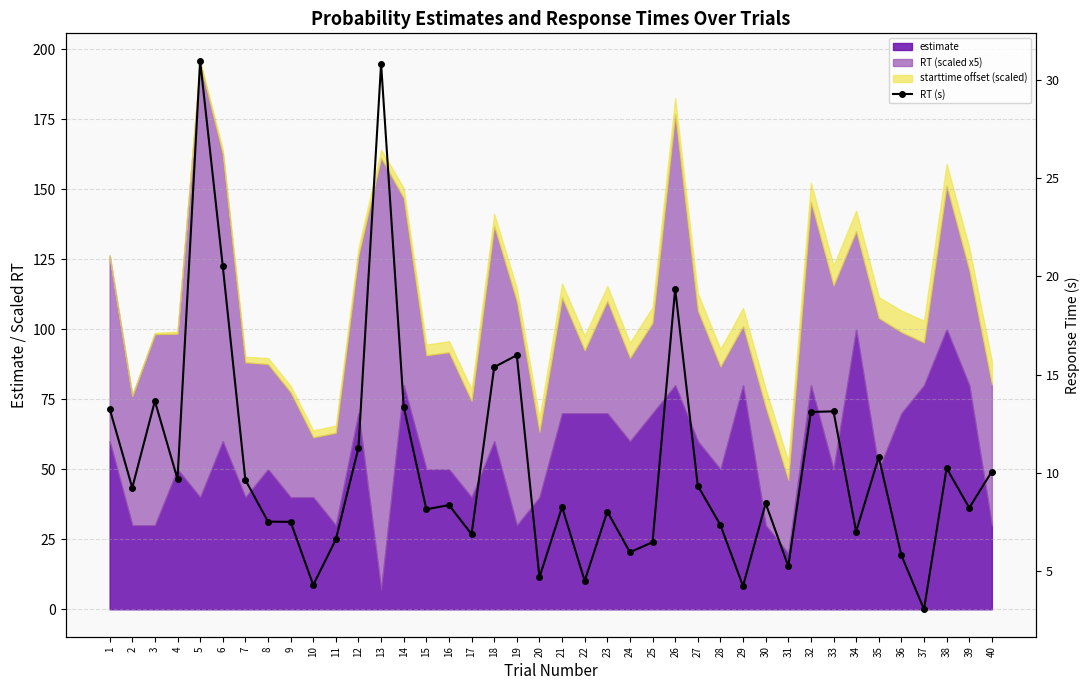

Reading right to left, what are all the values shown in this chart?

40=10.1	39=8.2	38=10.2	37=3.0	36=5.8	35=10.8	34=7.0	33=13.1	32=13.1	31=5.2	30=8.4	29=4.2	28=7.3	27=9.3	26=19.4	25=6.5	24=6.0	23=8.0	22=4.5	21=8.3	20=4.7	19=16.0	18=15.4	17=6.9	16=8.4	15=8.1	14=13.4	13=30.8	12=11.3	11=6.6	10=4.3	9=7.5	8=7.5	7=9.6	6=20.5	5=31.0	4=9.7	3=13.7	2=9.2	1=13.3